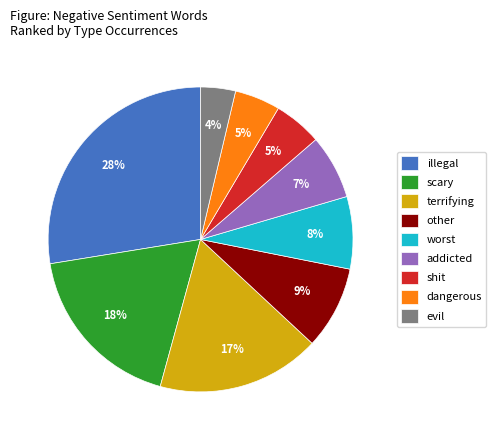

Combined, do worst and evil account for over 50%?

No